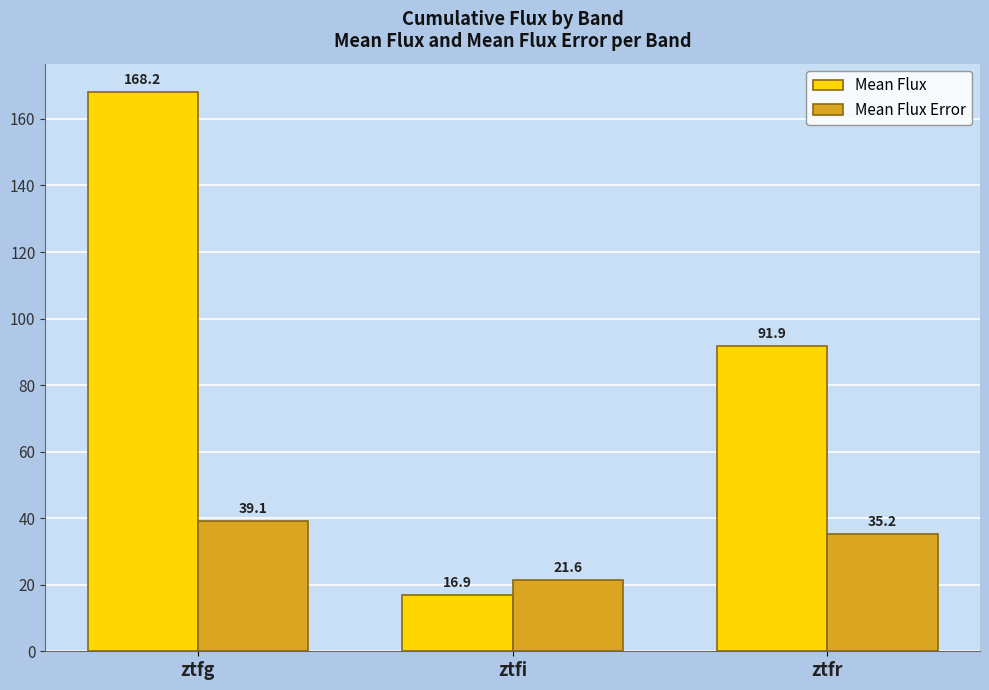

How many distinct data groups are displayed?

2